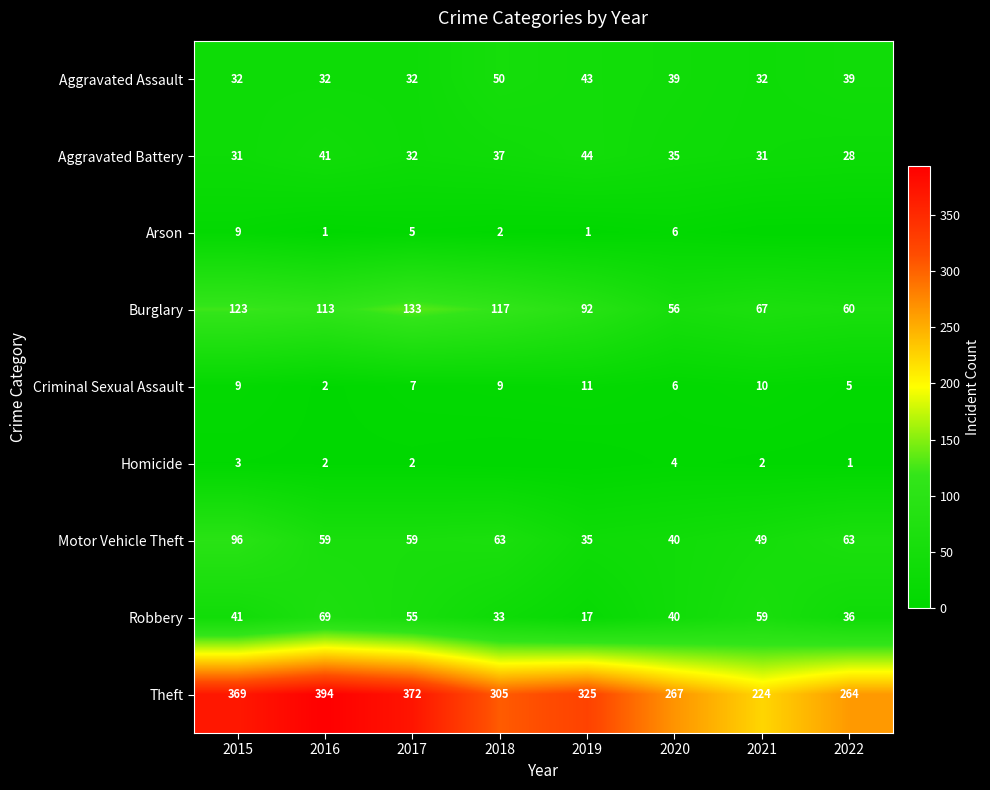

Is the value of Burglary at 2016 greater than the value of Homicide at 2017?

Yes